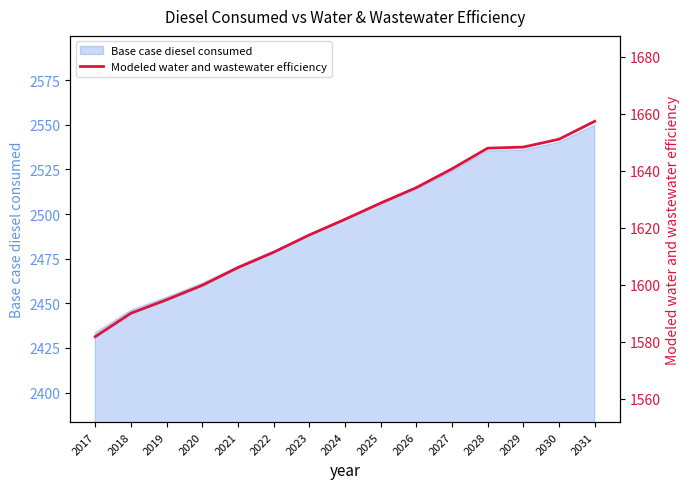

Reading left to right, what are all the values shown in this chart?

1581.7	1590.0	1594.7	1599.8	1606.0	1611.4	1617.5	1623.0	1628.7	1634.1	1640.7	1648.0	1648.3	1651.1	1657.4